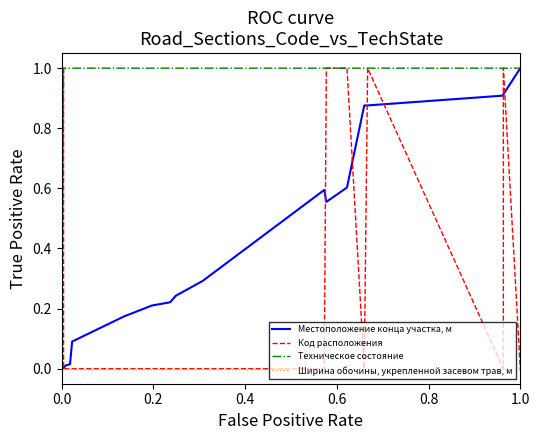

What is the average value of the Код расположения series?

0.3